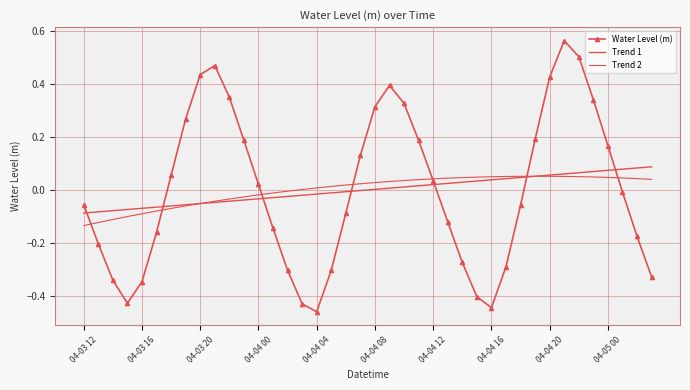

How many lines are shown in the chart?

3